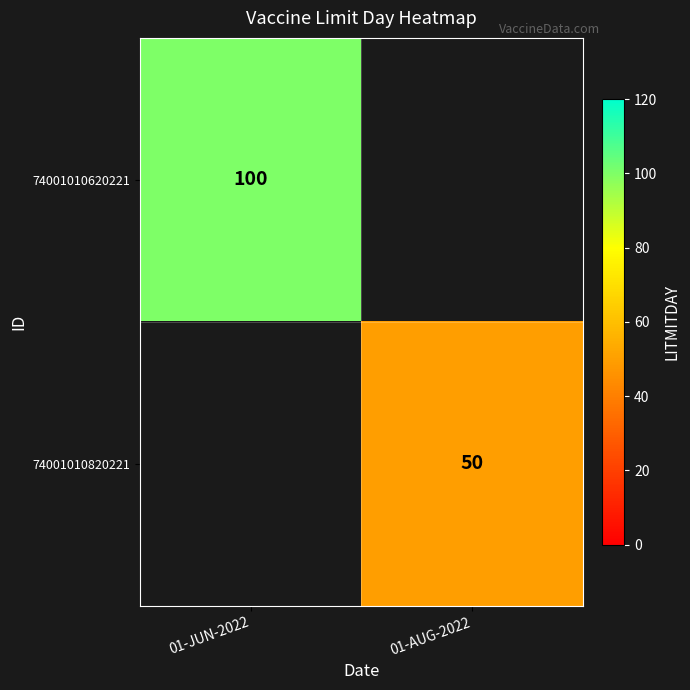

The value of 74001010620221 at 01-JUN-2022 is 100. True or false?

True